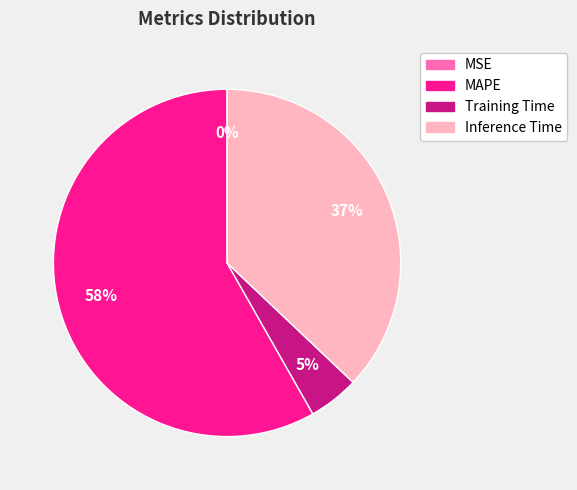

To the nearest percent, what is the difference between the largest and smallest slice percentages?

58%